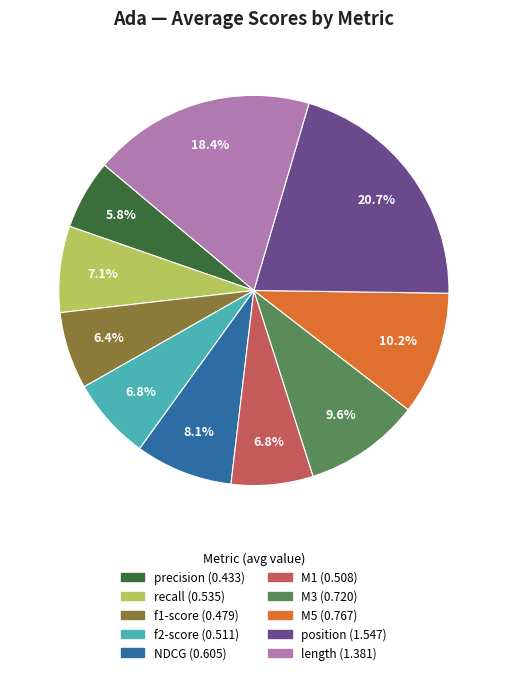

The precision slice represents 18% of the pie. True or false?

False